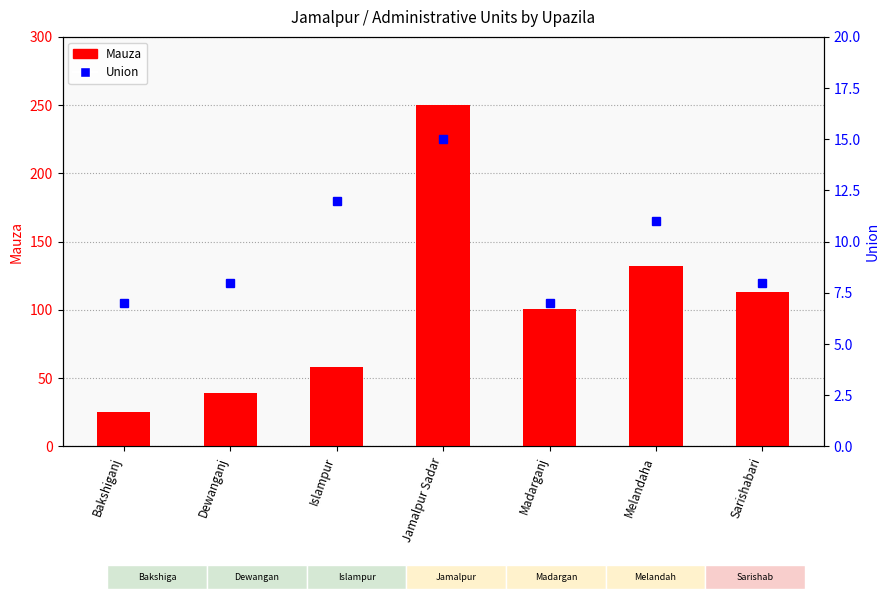

Is the value of Mauza at Madarganj greater than the value of Union at Melandaha?

Yes